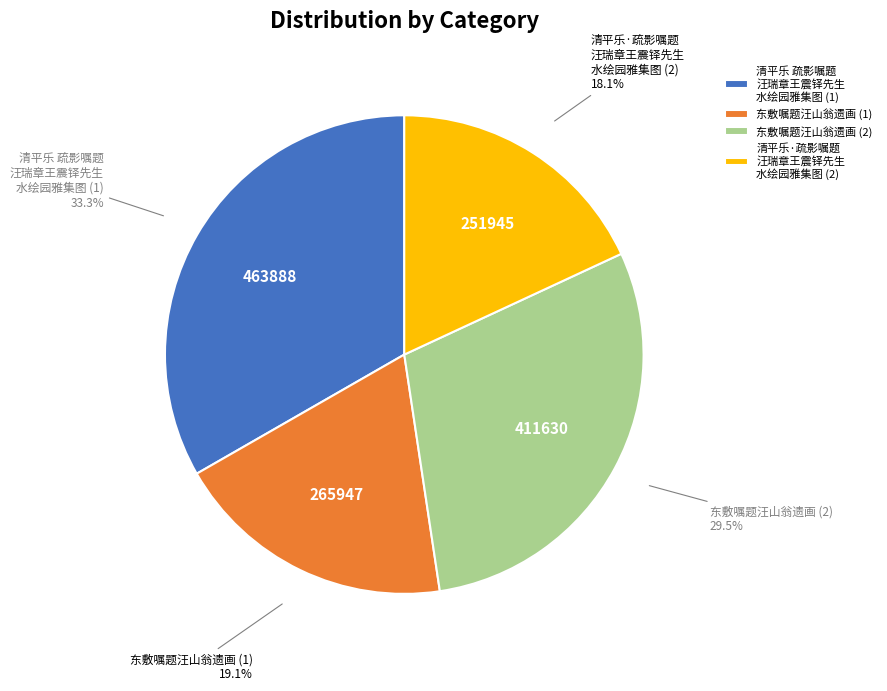

Rank the categories by value from highest to lowest.

清平乐 疏影嘱题 汪瑞章王震铎先生 水绘园雅集图 (1), 东敷嘱题汪山翁遗画 (2), 东敷嘱题汪山翁遗画 (1), 清平乐·疏影嘱题 汪瑞章王震铎先生 水绘园雅集图 (2)